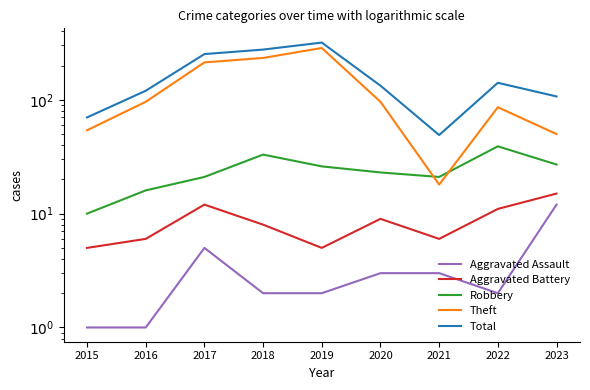

How many values in the Aggravated Assault series exceed 2?

4